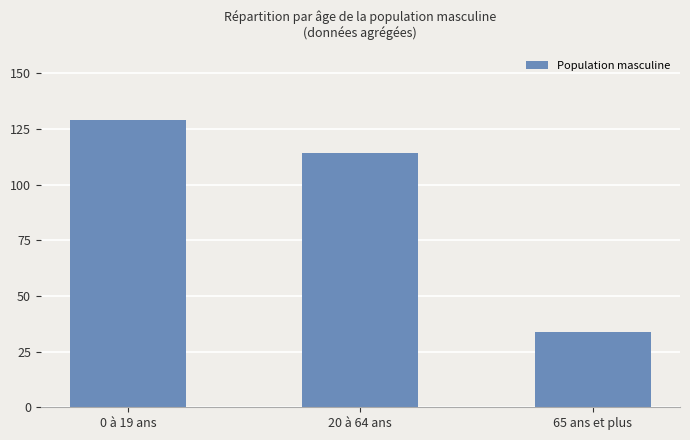

What is the value of the 1st bar from the left?

129